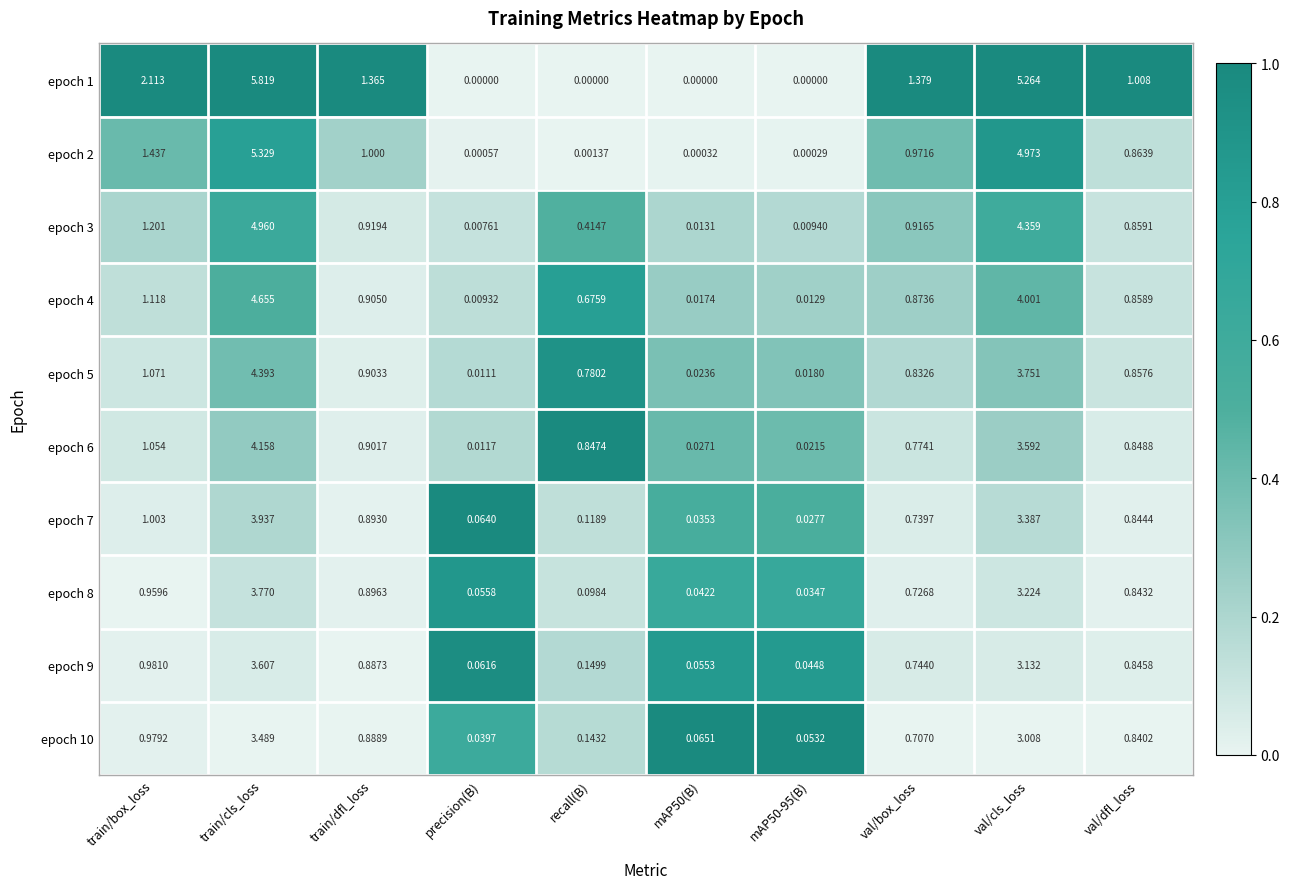

At which category does the chart reach its peak across all series?

train/cls_loss